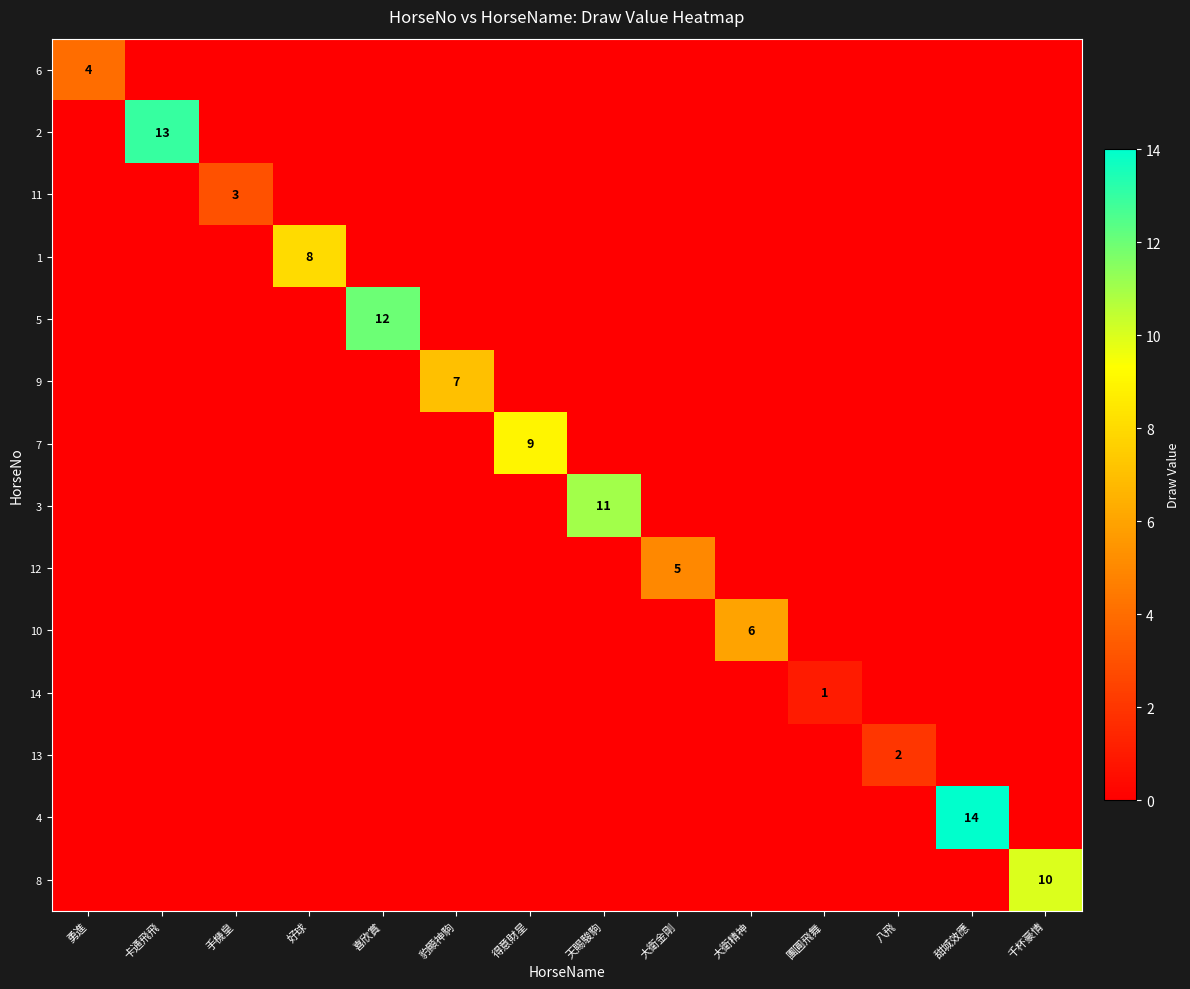

The value of 13 at 八飛 is 2. True or false?

True